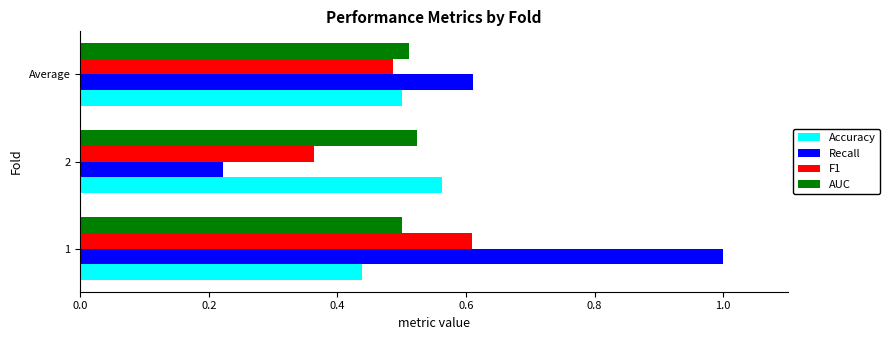

What are all the series names shown in the legend?

Accuracy, Recall, F1, AUC